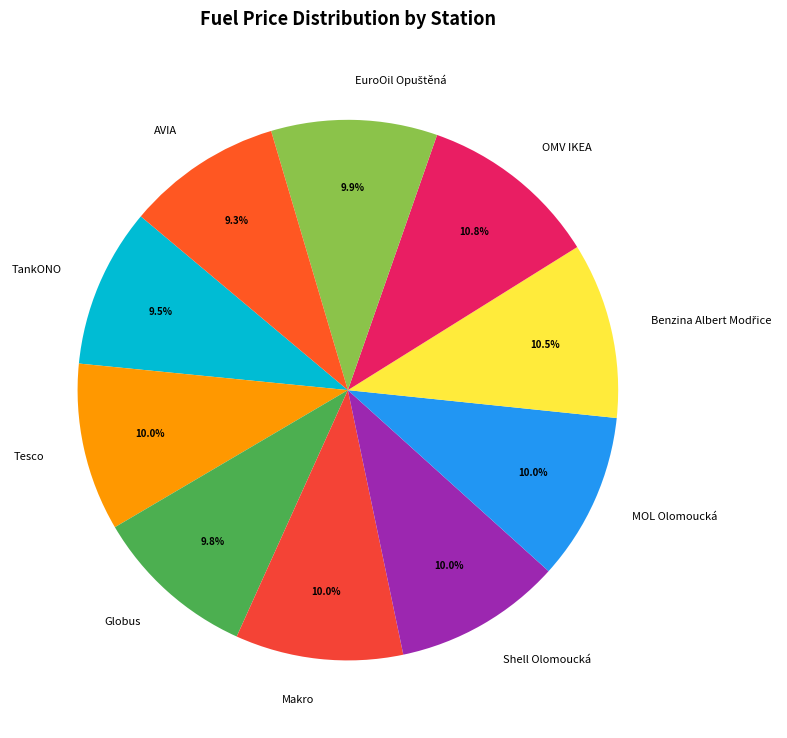

The Tesco slice represents 5% of the pie. True or false?

False